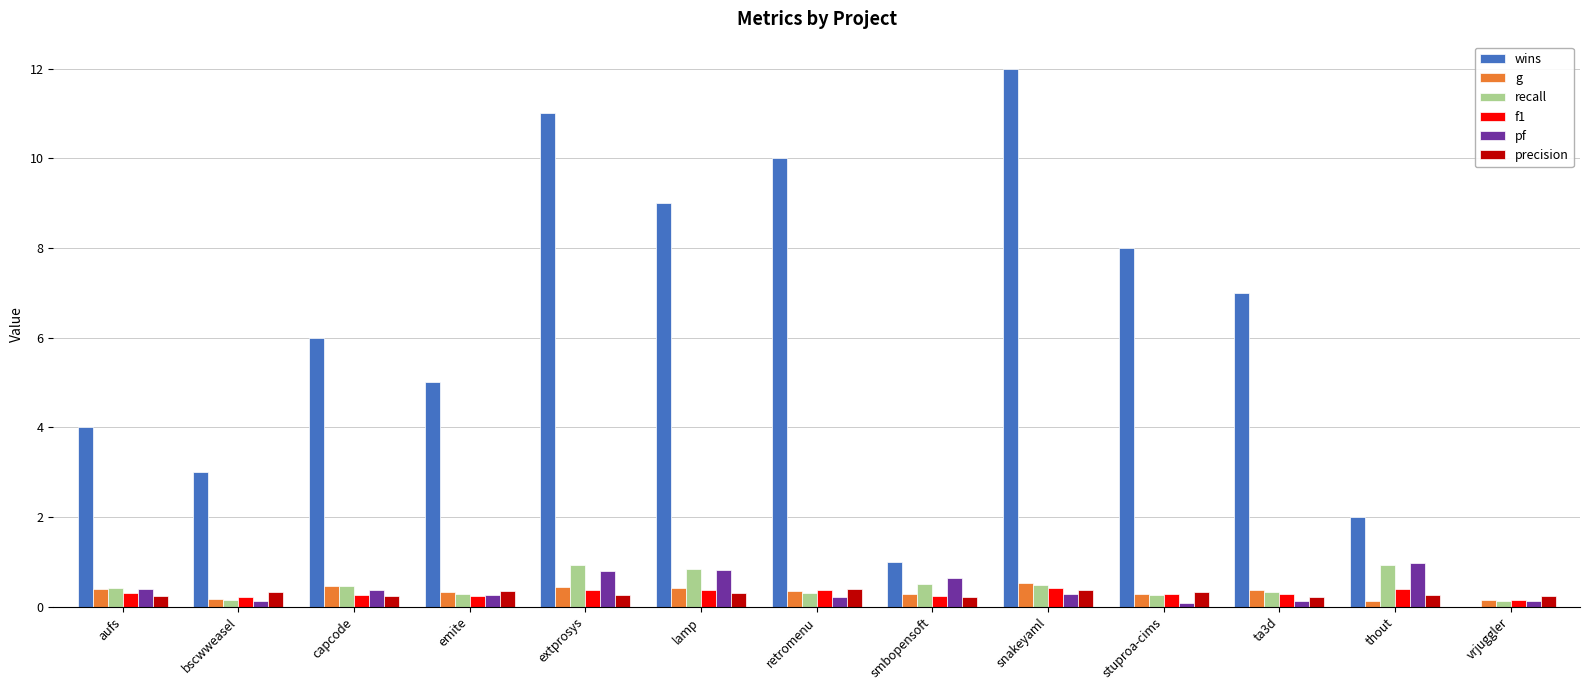

Which series has the largest total across all categories?

wins